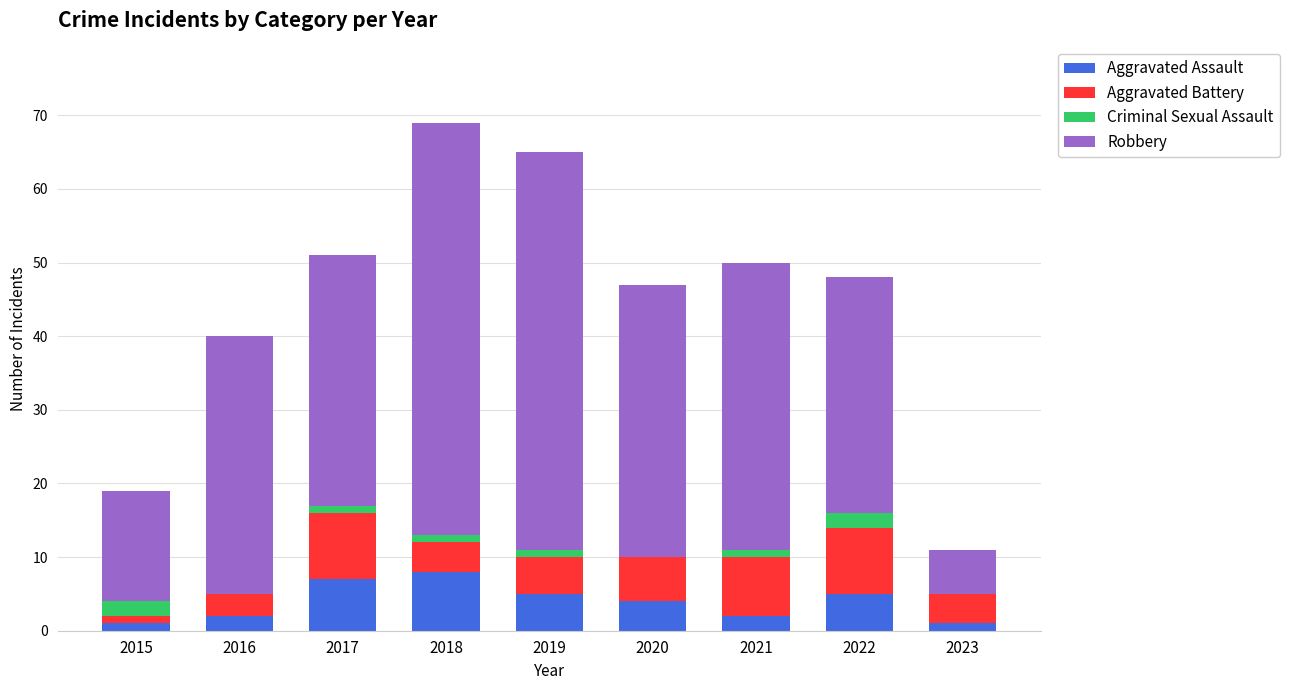

True or false: Aggravated Assault has a value of 4 at 2020.

True